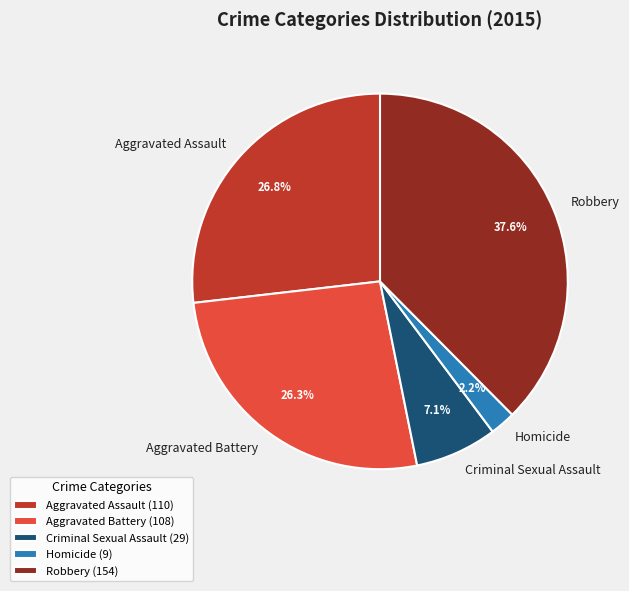

Do Criminal Sexual Assault and Aggravated Battery together represent more than half of the pie?

No